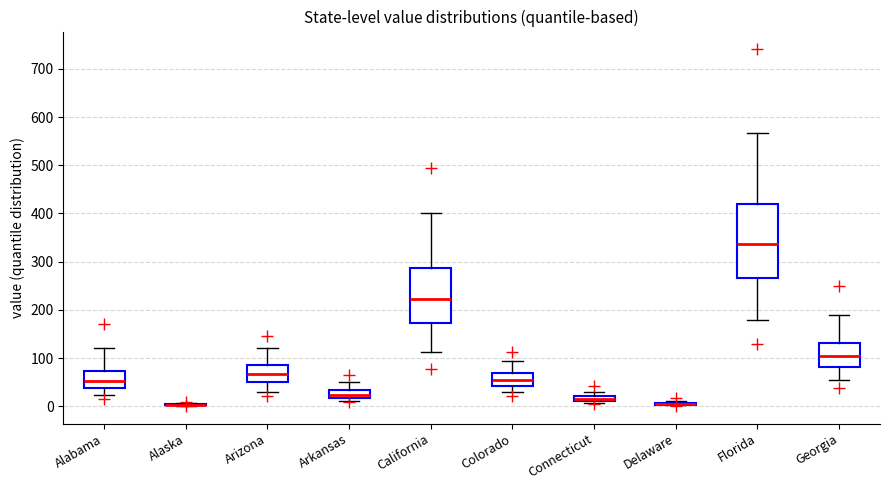

Comparing the boxes themselves (not the whiskers), which one is the tallest?

Florida